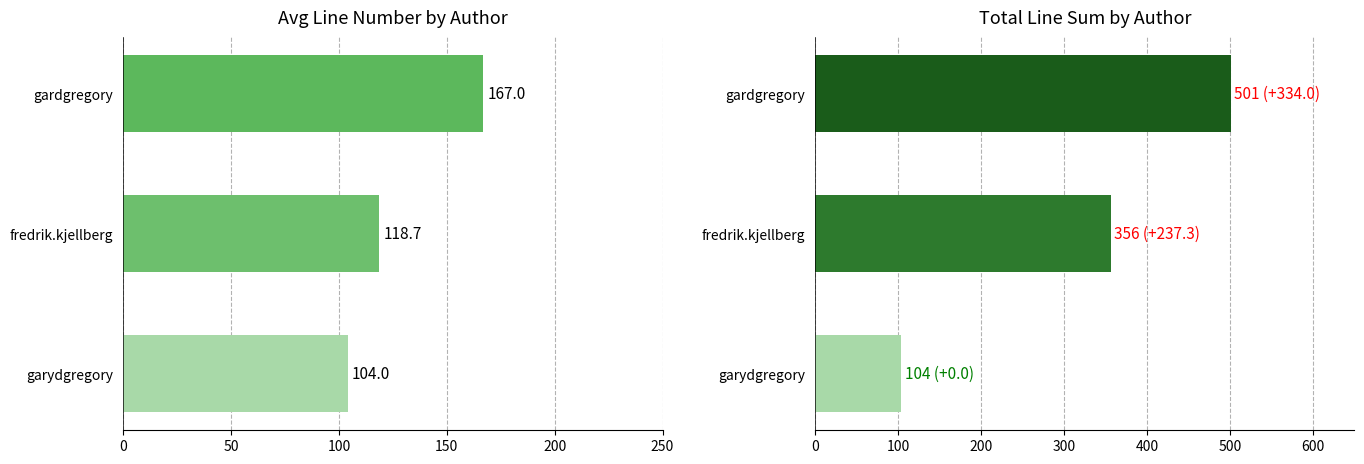

The value of avg_line at fredrik.kjellberg is 157.1. True or false?

False